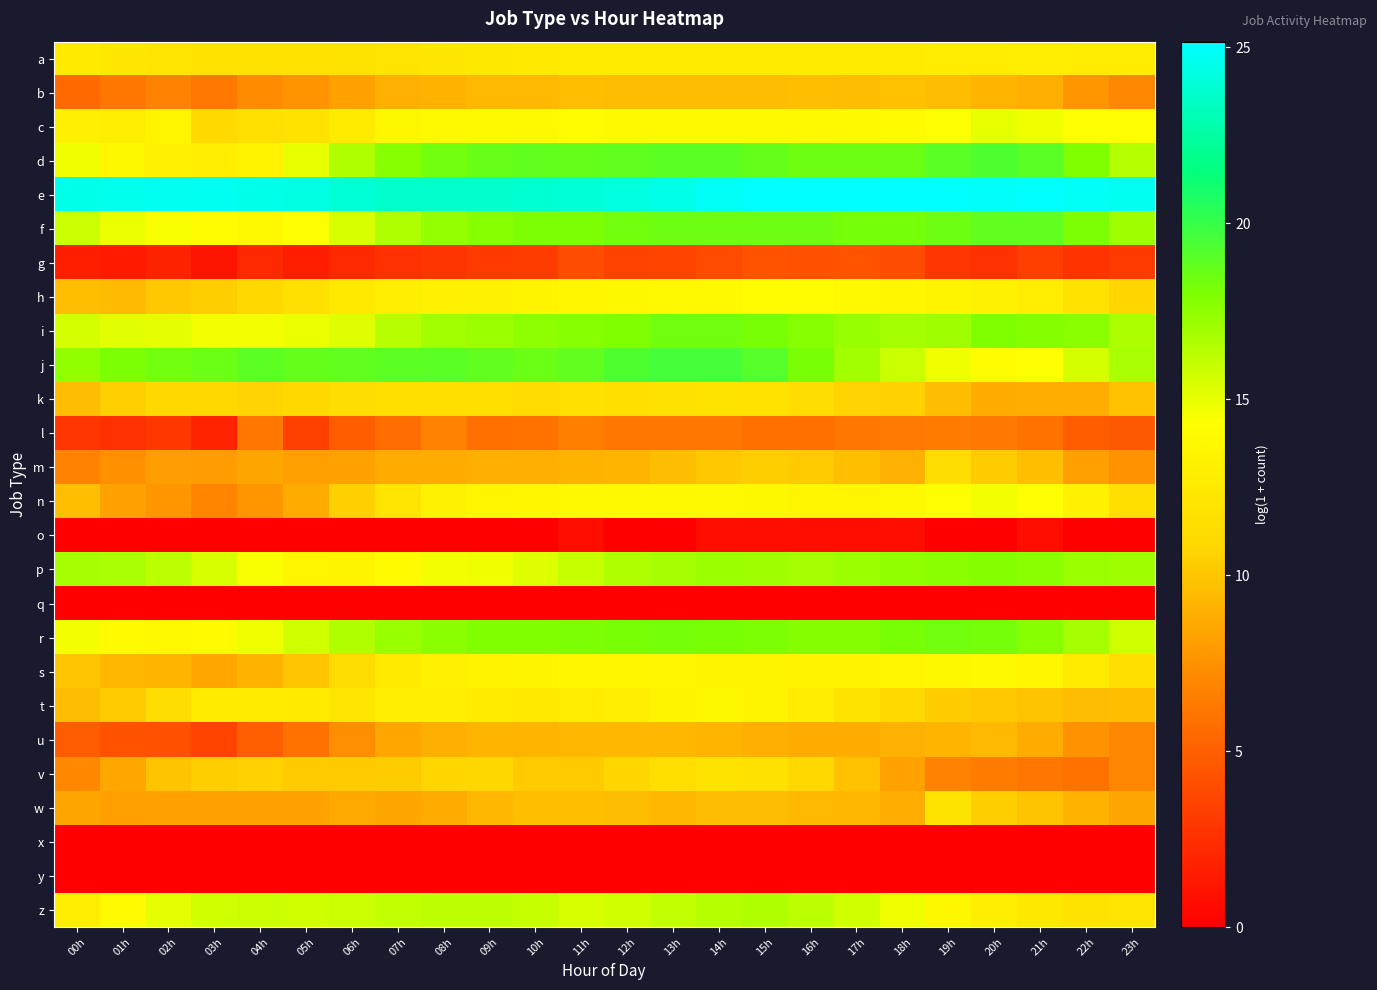

Count the number of data series in this chart.

26